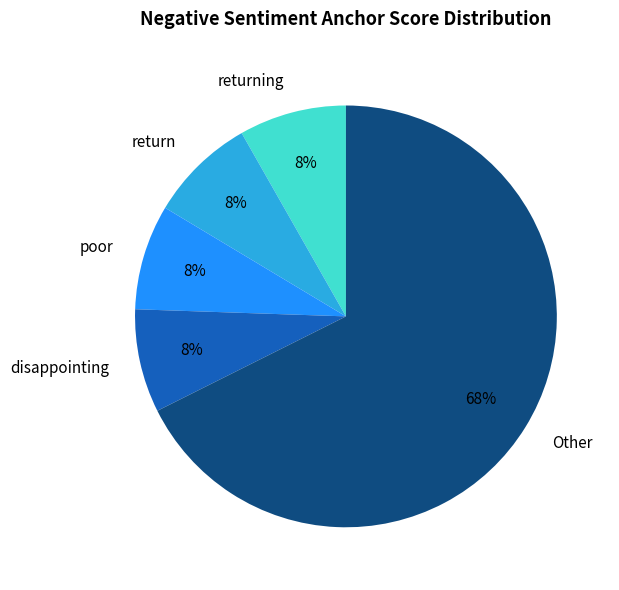

What is the largest slice in the pie chart?

Other